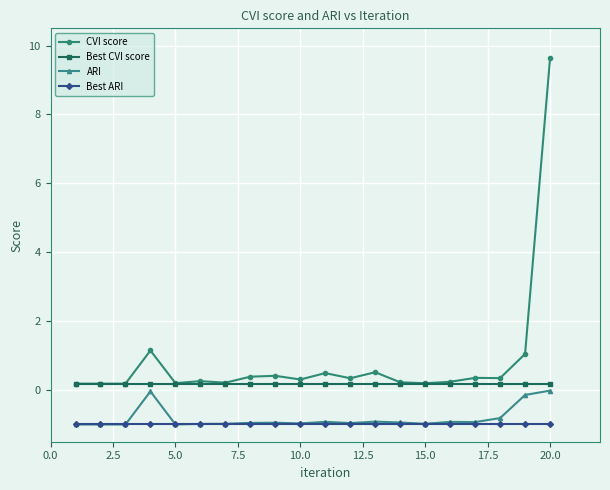

True or false: CVI score and ARI cross at least once.

False